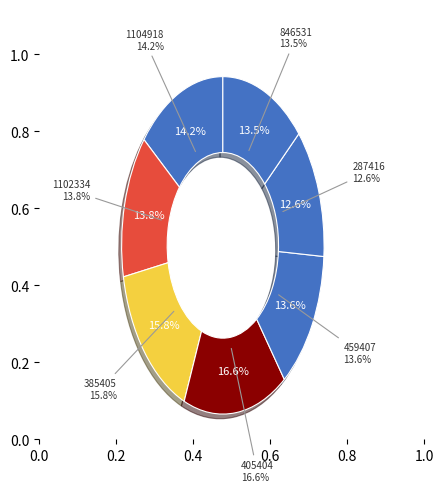

The 1104918 slice represents 7% of the pie. True or false?

False